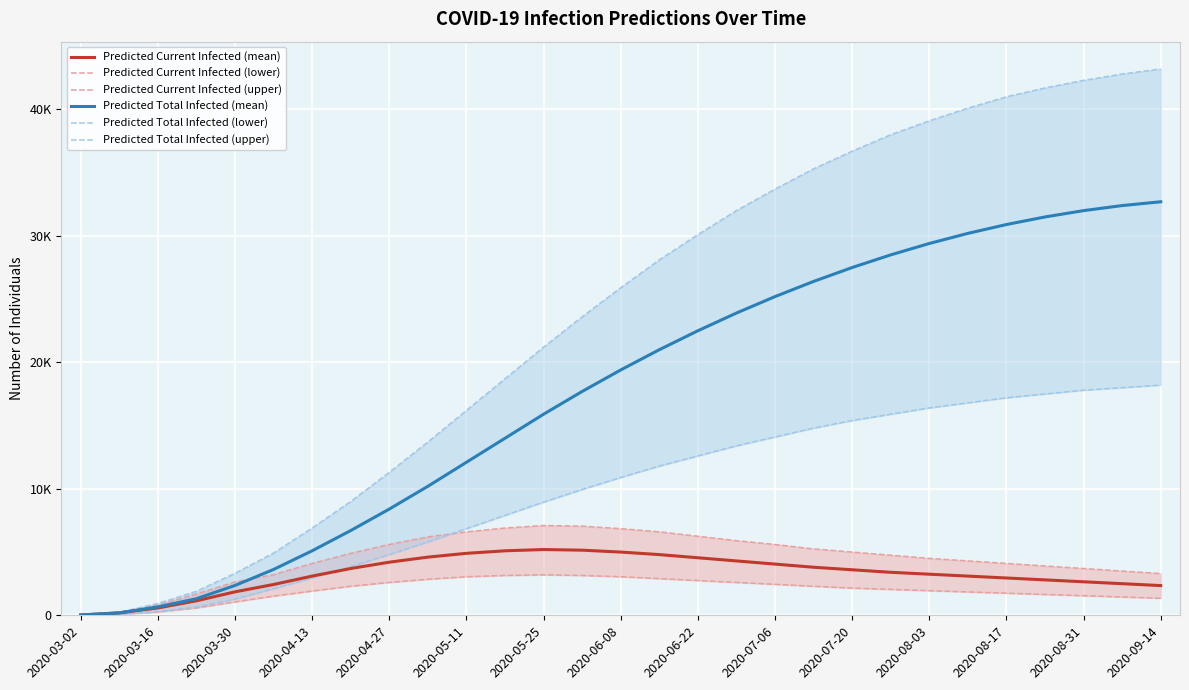

What is the approximate value of Predicted Current Infected (mean) at 2020-03-02, to the nearest 10?

20